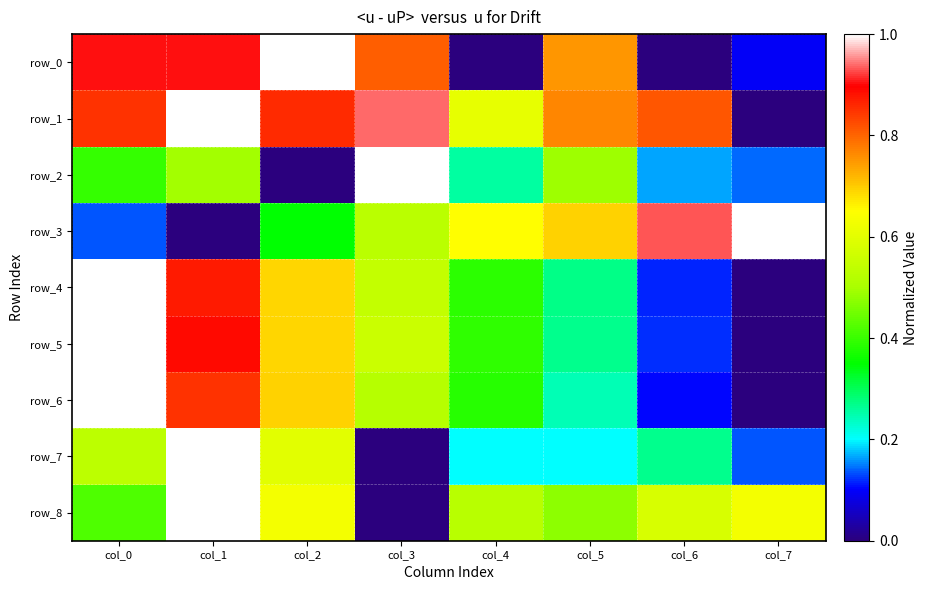

How many values in the row_2 series exceed 0?

7